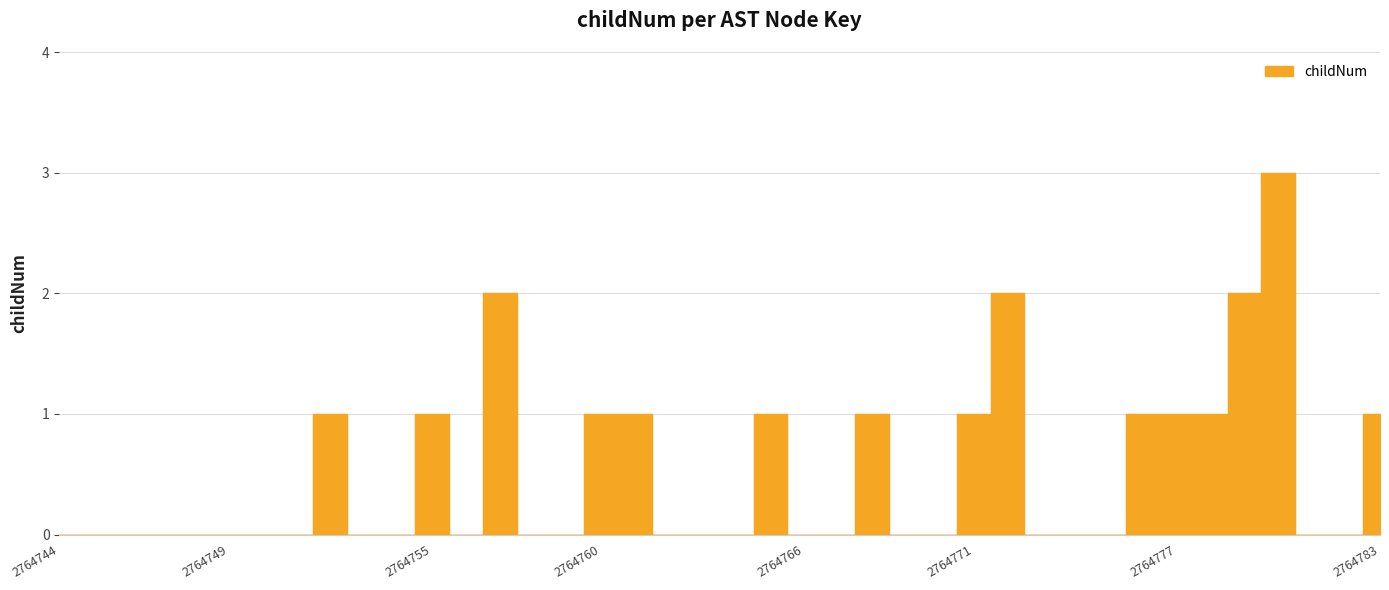

Is it true that the value at 2764770 is 1?

False